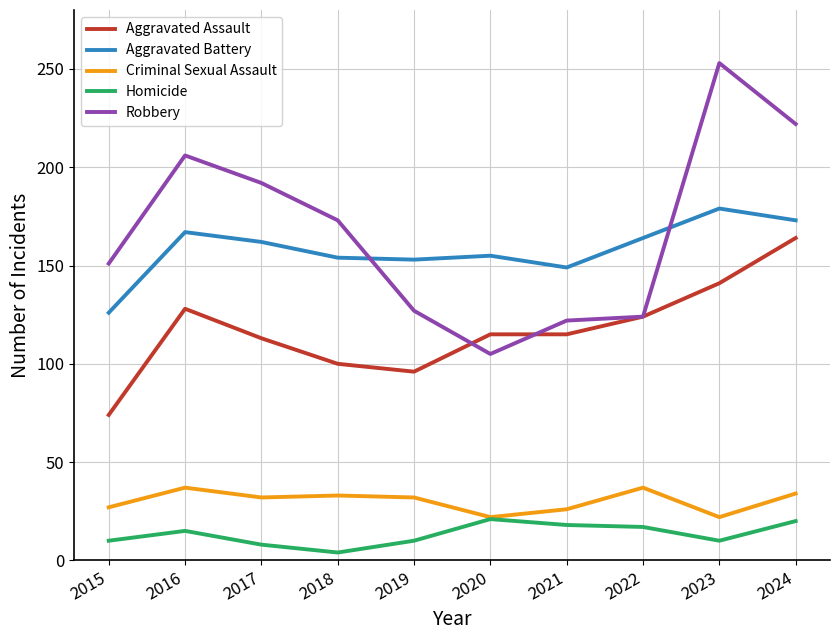

What is the maximum value shown in the chart?

253